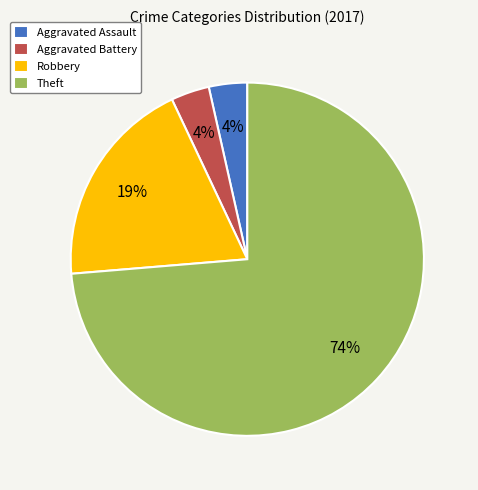

Count the number of slices in the pie.

4